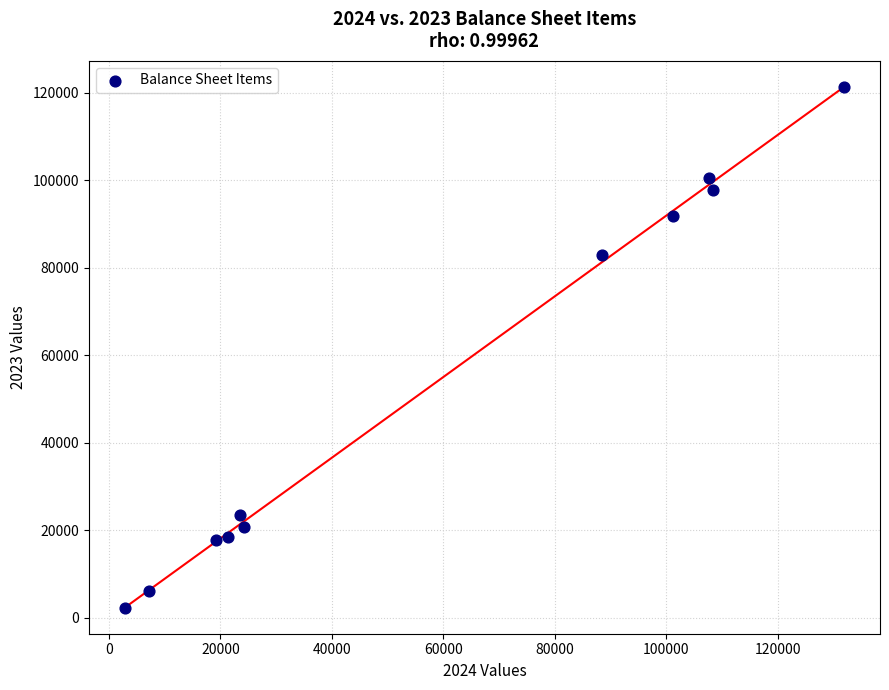

What is the range of X values (max minus min)?

129028.5